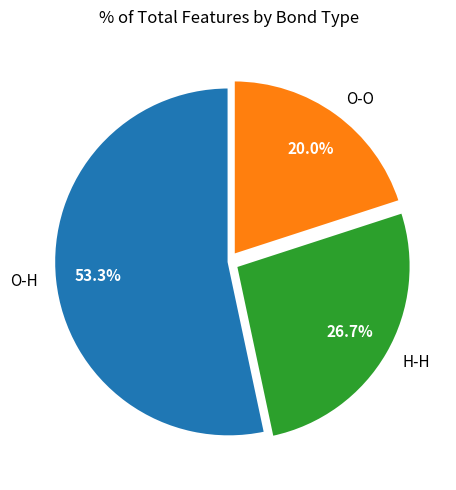

To the nearest percent, what portion does H-H represent?

27%